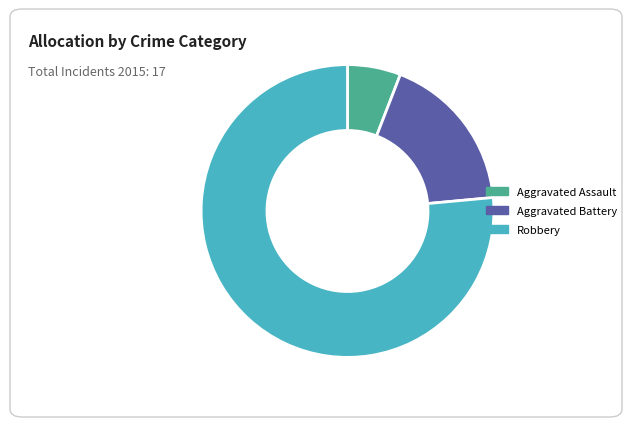

Which slice is the largest?

Robbery